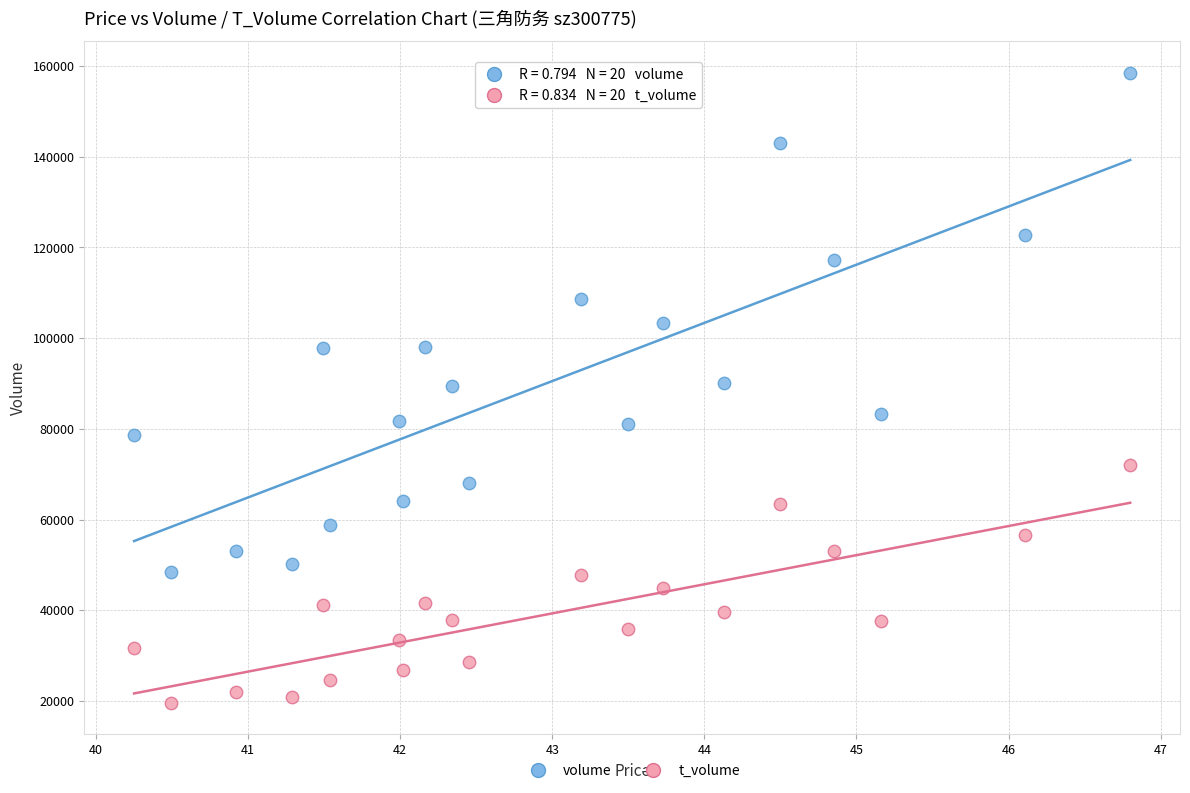

Across all data points, what is the range of Y values (max minus min)?

138978